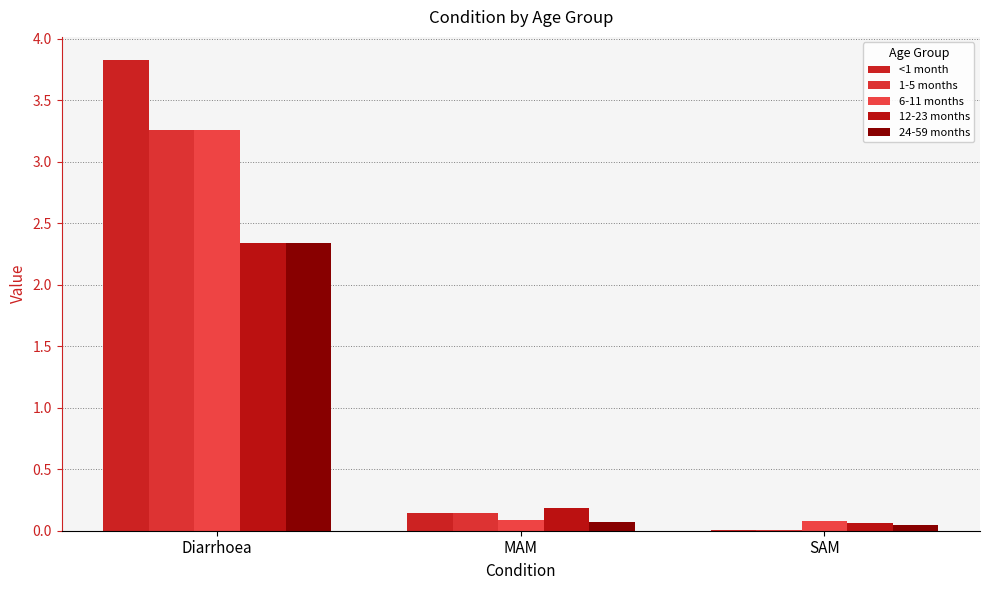

At how many categories does at least one series exceed 2?

1